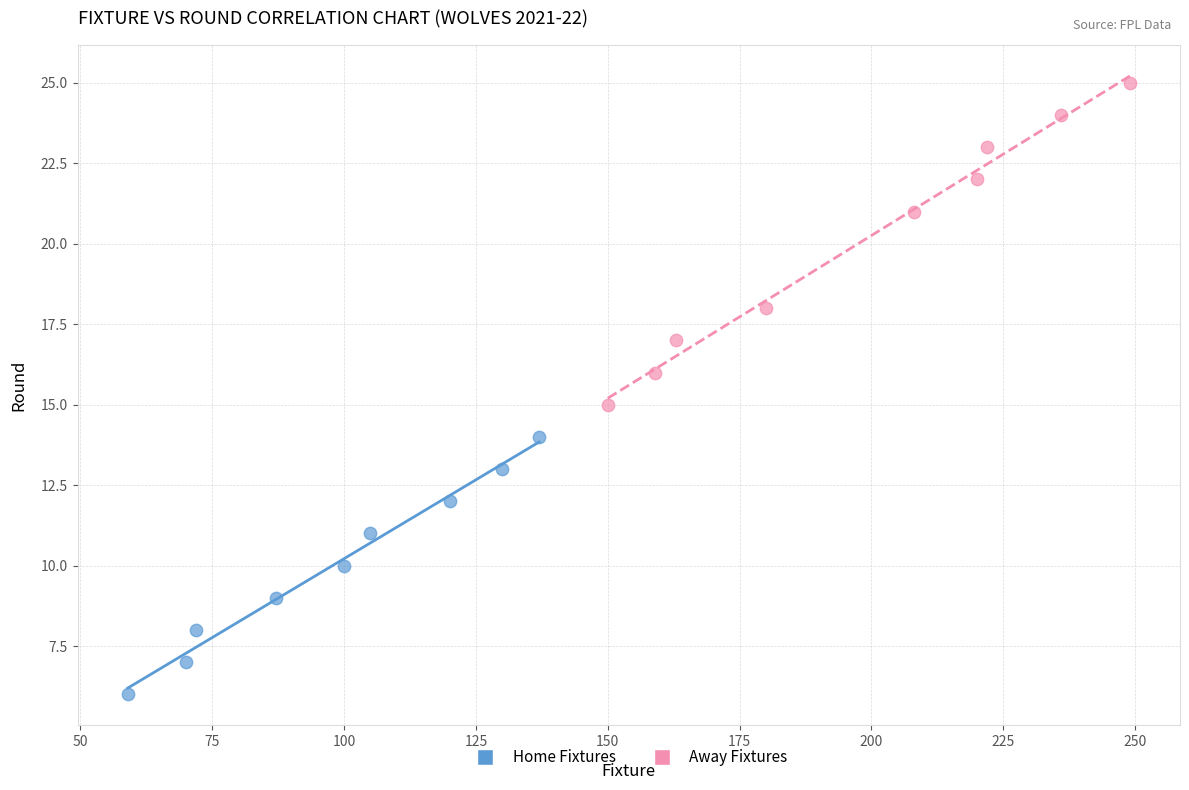

Which series has the largest Y range (max minus min)?

Away Fixtures